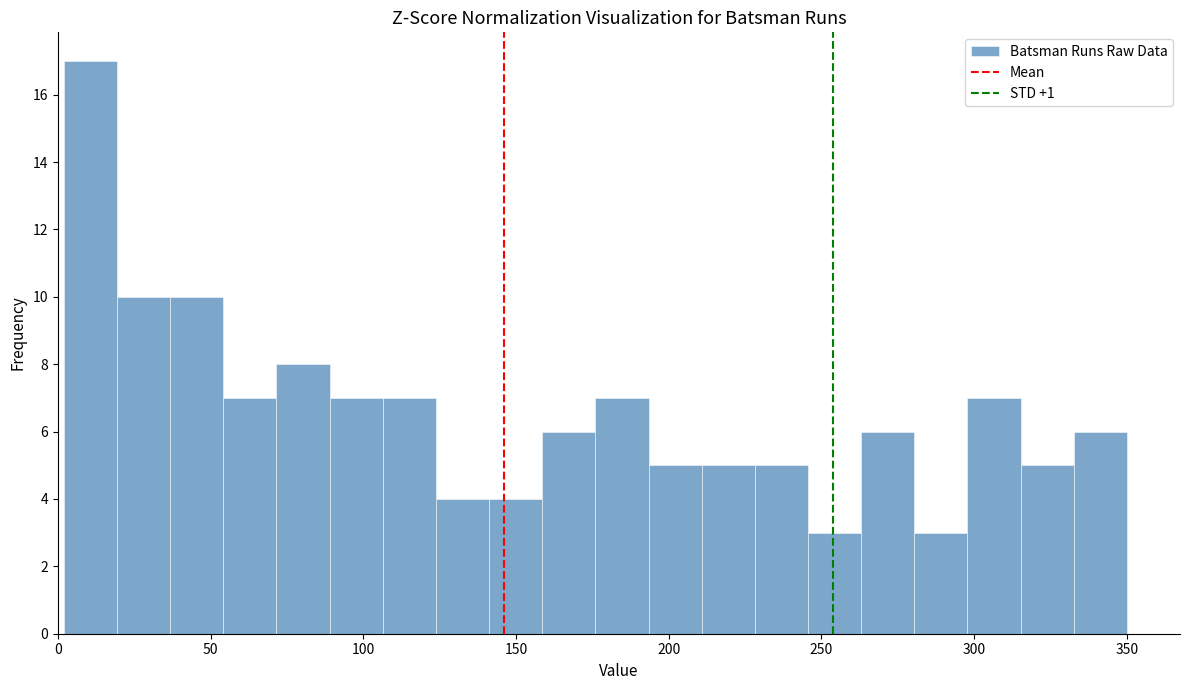

Read against the x-axis, roughly where is the centre of the tallest bar?

10